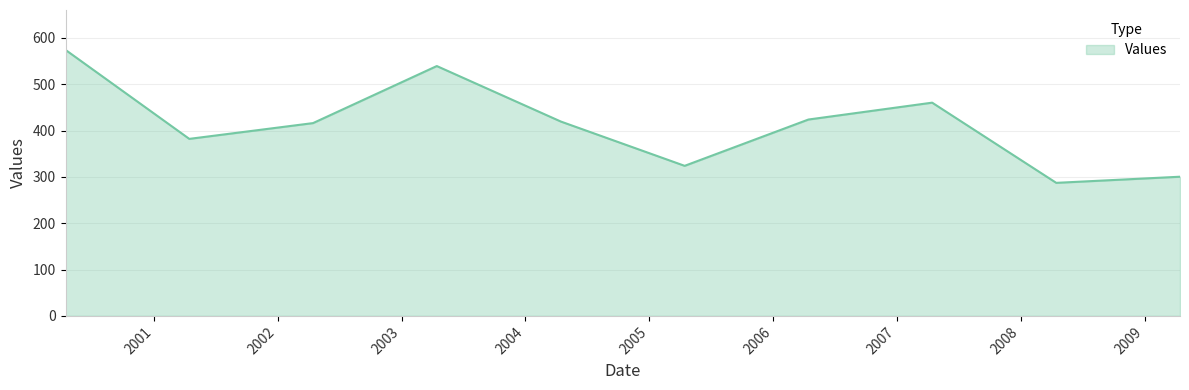

What is the difference between the maximum and minimum values?

287.0